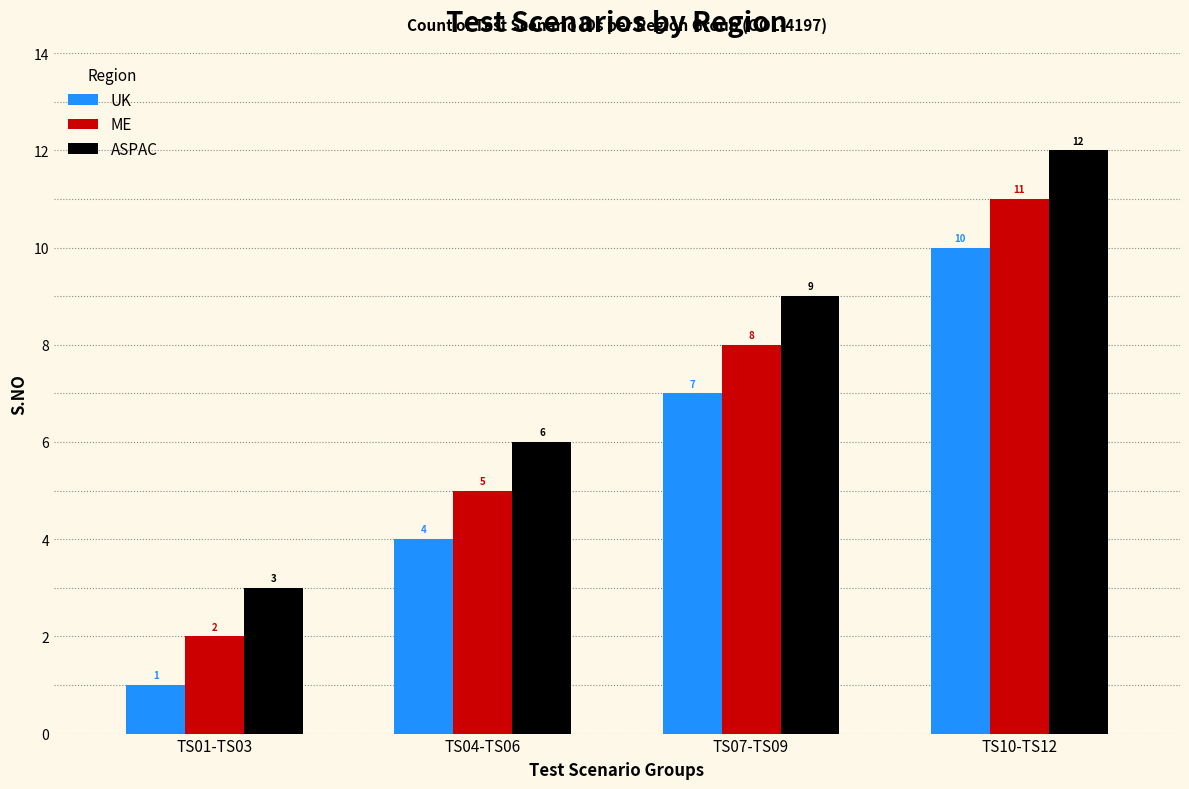

What are all the series names shown in the legend?

UK, ME, ASPAC